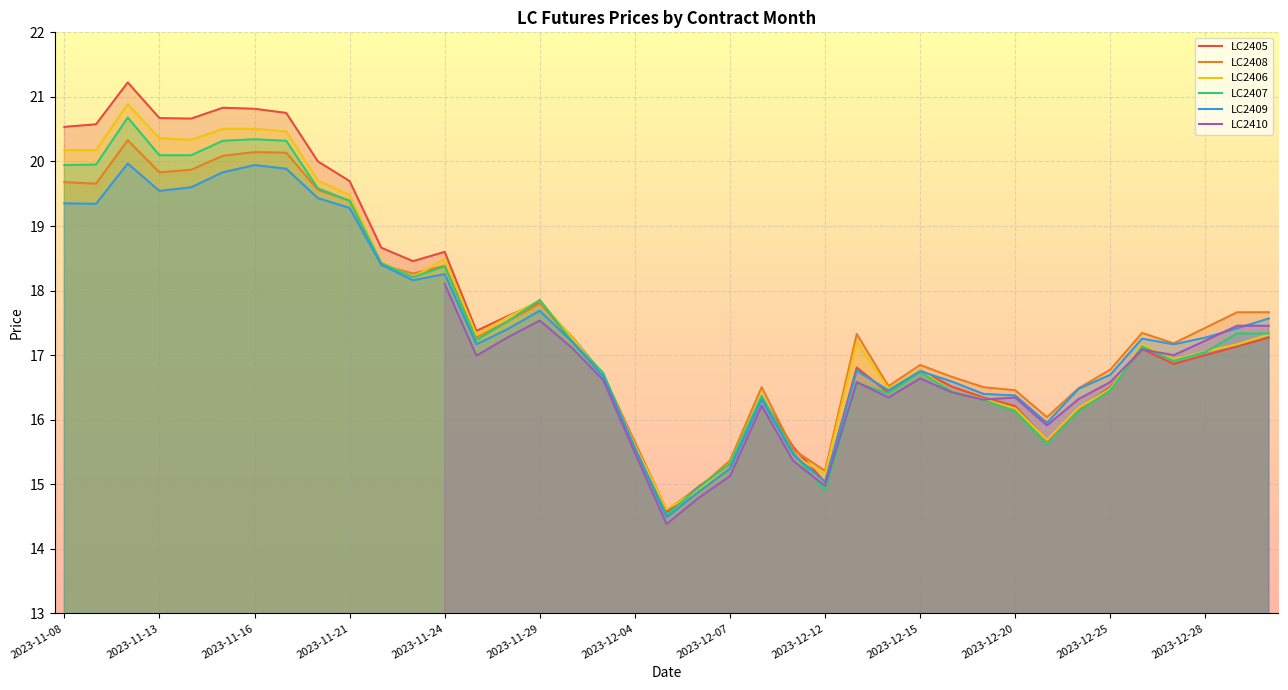

What is the value of the LC2406 point at the 34th from the left?

16.5